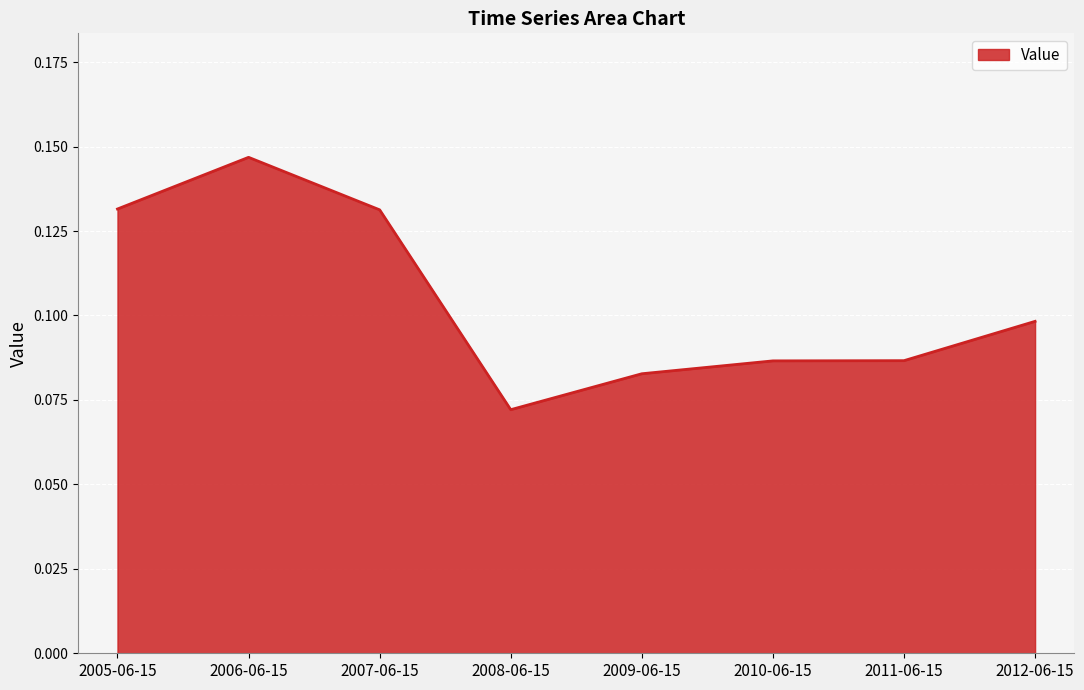

Which label corresponds to the largest value in the chart?

2006-06-15